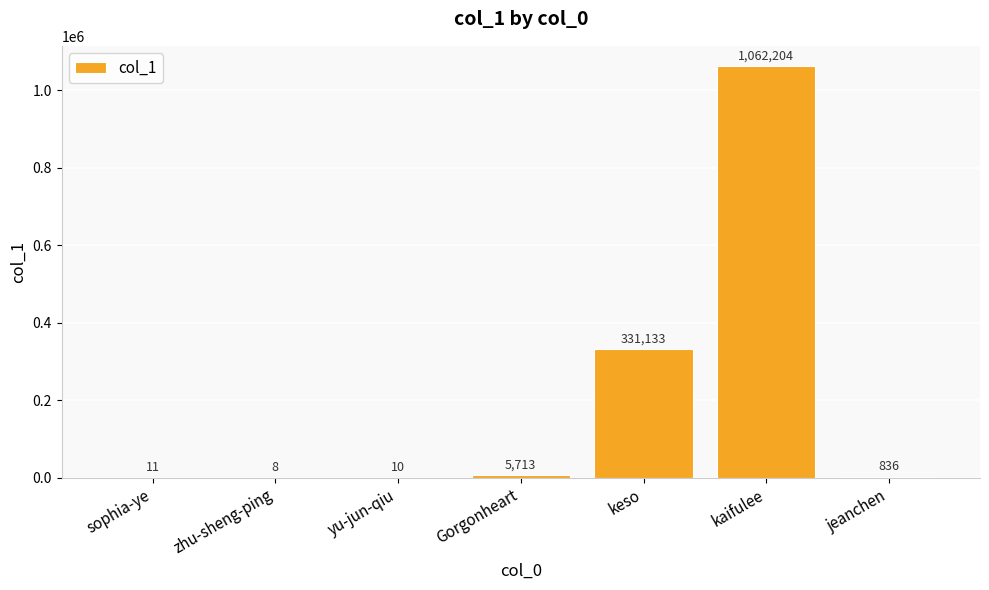

At which category does the chart reach its peak across all series?

kaifulee